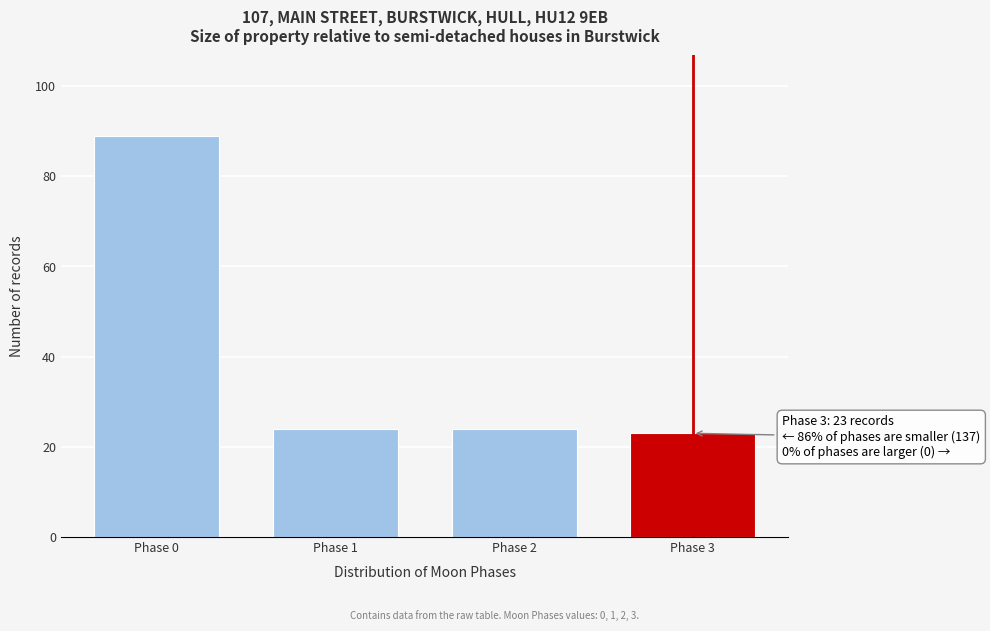

Reading left to right, transcribe all the data shown in this chart.

Phase 0=89	Phase 1=24	Phase 2=24	Phase 3=23